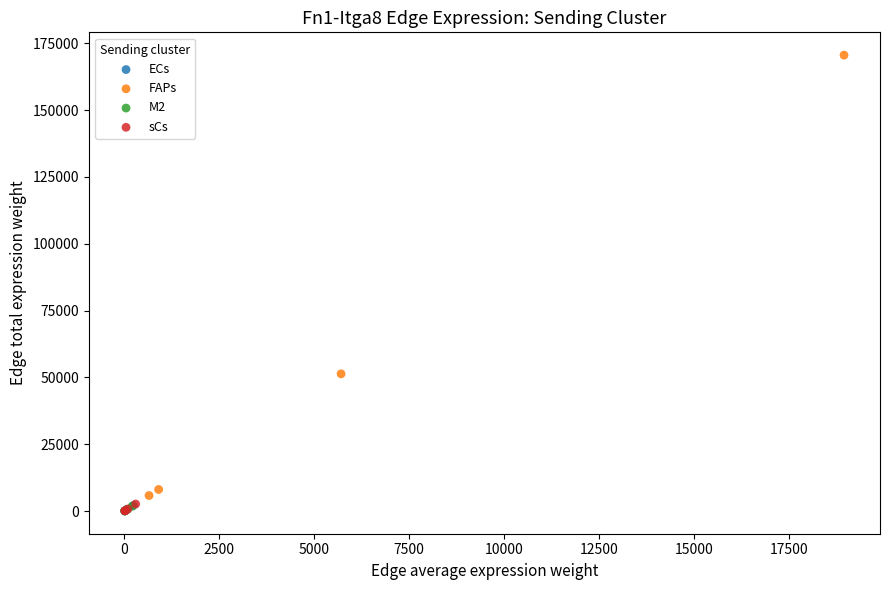

Which series has the widest spread of Y values?

FAPs